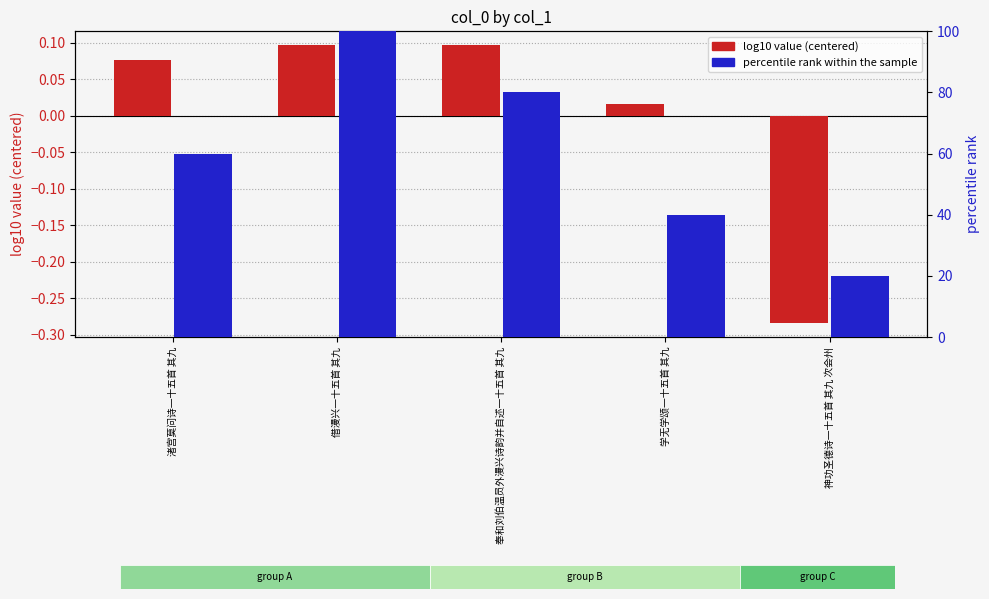

At how many categories does at least one series exceed 81?

1